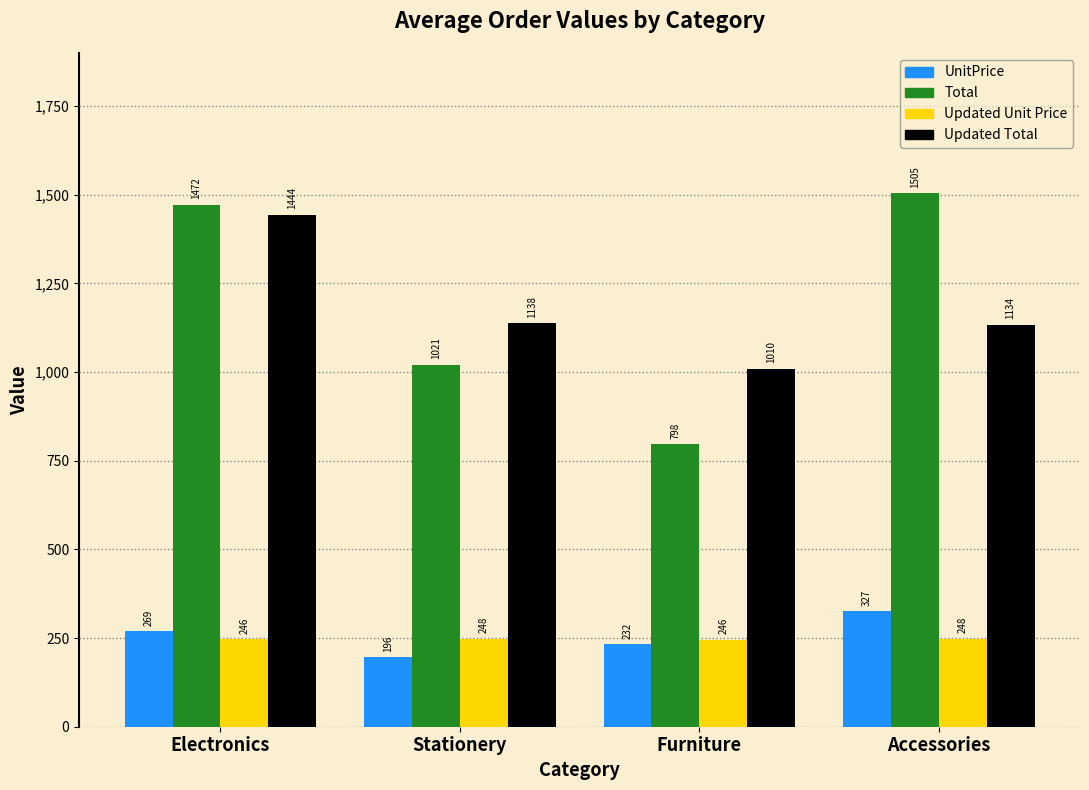

Which series has the largest range (max minus min)?

Total